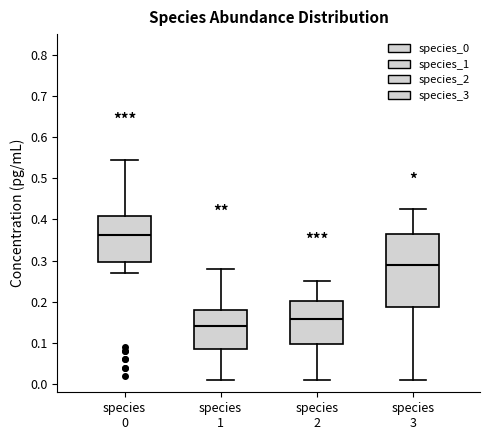

Reading left to right, read every box against the y-axis: the position of its median line, the range the box covers, and the ends of its whiskers. The values are not printed on the chart, so give them approximately, as read against the axis.

species 0: median 0.36, box 0.30 to 0.41, whiskers 0.27 to 0.54
species 1: median 0.14, box 0.08 to 0.18, whiskers 0.01 to 0.28
species 2: median 0.16, box 0.10 to 0.20, whiskers 0.01 to 0.25
species 3: median 0.29, box 0.19 to 0.36, whiskers 0.01 to 0.43